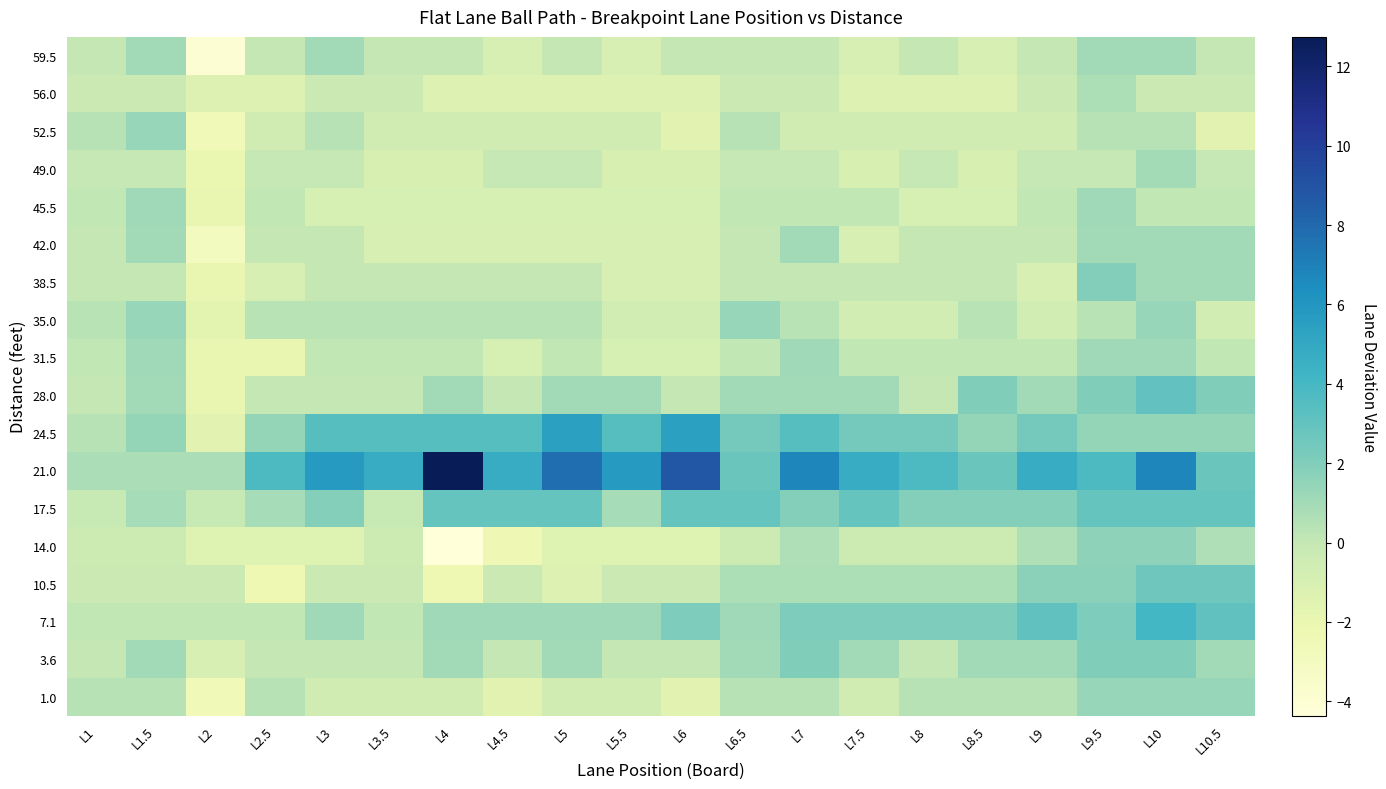

Reading left to right, extract all data points from this chart.

59.5: L1=0.0	L1.5=1.0	L2=-4.0	L2.5=0.0	L3=1.0	L3.5=0.0	L4=0.0	L4.5=-1.0	L5=0.0	L5.5=-1.0	L6=0.0	L6.5=0.0	L7=0.0	L7.5=-1.0	L8=0.0	L8.5=-1.0	L9=0.0	L9.5=1.0	L10=1.0	L10.5=0.0
56.0: L1=-0.3	L1.5=-0.3	L2=-1.3	L2.5=-1.3	L3=-0.3	L3.5=-0.3	L4=-1.3	L4.5=-1.3	L5=-1.3	L5.5=-1.3	L6=-1.3	L6.5=-0.3	L7=-0.3	L7.5=-1.3	L8=-1.3	L8.5=-1.3	L9=-0.3	L9.5=0.7	L10=-0.3	L10.5=-0.3
52.5: L1=0.4	L1.5=1.4	L2=-2.6	L2.5=-0.6	L3=0.4	L3.5=-0.6	L4=-0.6	L4.5=-0.6	L5=-0.6	L5.5=-0.6	L6=-1.6	L6.5=0.4	L7=-0.6	L7.5=-0.6	L8=-0.6	L8.5=-0.6	L9=-0.6	L9.5=0.4	L10=0.4	L10.5=-1.6
49.0: L1=-0.0	L1.5=-0.0	L2=-2.0	L2.5=-0.0	L3=-0.0	L3.5=-1.0	L4=-1.0	L4.5=-0.0	L5=-0.0	L5.5=-1.0	L6=-1.0	L6.5=-0.0	L7=-0.0	L7.5=-1.0	L8=-0.0	L8.5=-1.0	L9=-0.0	L9.5=-0.0	L10=1.0	L10.5=-0.0
45.5: L1=0.1	L1.5=1.1	L2=-1.9	L2.5=0.1	L3=-0.9	L3.5=-0.9	L4=-0.9	L4.5=-0.9	L5=-0.9	L5.5=-0.9	L6=-0.9	L6.5=0.1	L7=0.1	L7.5=0.1	L8=-0.9	L8.5=-0.9	L9=0.1	L9.5=1.1	L10=0.1	L10.5=0.1
42.0: L1=0.0	L1.5=1.0	L2=-3.0	L2.5=0.0	L3=0.0	L3.5=-1.0	L4=-1.0	L4.5=-1.0	L5=-1.0	L5.5=-1.0	L6=-1.0	L6.5=0.0	L7=1.0	L7.5=-1.0	L8=0.0	L8.5=0.0	L9=0.0	L9.5=1.0	L10=1.0	L10.5=1.0
38.5: L1=-0.0	L1.5=-0.0	L2=-2.0	L2.5=-1.0	L3=-0.0	L3.5=-0.0	L4=-0.0	L4.5=-0.0	L5=-0.0	L5.5=-1.0	L6=-1.0	L6.5=-0.0	L7=-0.0	L7.5=-0.0	L8=-0.0	L8.5=-0.0	L9=-1.0	L9.5=2.0	L10=1.0	L10.5=1.0
35.0: L1=0.4	L1.5=1.4	L2=-1.6	L2.5=0.4	L3=0.4	L3.5=0.4	L4=0.4	L4.5=0.4	L5=0.4	L5.5=-0.6	L6=-0.6	L6.5=1.4	L7=0.4	L7.5=-0.6	L8=-0.6	L8.5=0.4	L9=-0.6	L9.5=0.4	L10=1.4	L10.5=-0.6
31.5: L1=0.1	L1.5=1.1	L2=-1.9	L2.5=-1.9	L3=0.1	L3.5=0.1	L4=0.1	L4.5=-0.9	L5=0.1	L5.5=-0.9	L6=-0.9	L6.5=0.1	L7=1.1	L7.5=0.1	L8=0.1	L8.5=0.1	L9=0.1	L9.5=1.1	L10=1.1	L10.5=0.1
28.0: L1=0.0	L1.5=1.0	L2=-2.0	L2.5=0.0	L3=0.0	L3.5=0.0	L4=1.0	L4.5=0.0	L5=1.0	L5.5=1.0	L6=0.0	L6.5=1.0	L7=1.0	L7.5=1.0	L8=0.0	L8.5=2.0	L9=1.0	L9.5=2.0	L10=3.0	L10.5=2.0
24.5: L1=0.4	L1.5=1.4	L2=-1.6	L2.5=1.4	L3=3.4	L3.5=3.4	L4=3.4	L4.5=3.4	L5=5.4	L5.5=3.4	L6=5.4	L6.5=2.4	L7=3.4	L7.5=2.4	L8=2.4	L8.5=1.4	L9=2.4	L9.5=1.4	L10=1.4	L10.5=1.4
21.0: L1=0.7	L1.5=0.7	L2=0.7	L2.5=3.7	L3=5.7	L3.5=4.7	L4=12.7	L4.5=4.7	L5=7.7	L5.5=5.7	L6=8.7	L6.5=2.7	L7=6.7	L7.5=4.7	L8=3.7	L8.5=2.7	L9=4.7	L9.5=3.7	L10=6.7	L10.5=2.7
17.5: L1=-0.1	L1.5=0.9	L2=-0.1	L2.5=0.9	L3=1.9	L3.5=-0.1	L4=2.9	L4.5=2.9	L5=2.9	L5.5=0.9	L6=2.9	L6.5=2.9	L7=1.9	L7.5=2.9	L8=1.9	L8.5=1.9	L9=1.9	L9.5=2.9	L10=2.9	L10.5=2.9
14.0: L1=-0.4	L1.5=-0.4	L2=-1.4	L2.5=-1.4	L3=-1.4	L3.5=-0.4	L4=-4.4	L4.5=-2.4	L5=-1.4	L5.5=-1.4	L6=-1.4	L6.5=-0.4	L7=0.6	L7.5=-0.4	L8=-0.4	L8.5=-0.4	L9=0.6	L9.5=1.6	L10=1.6	L10.5=0.6
10.5: L1=-0.3	L1.5=-0.3	L2=-0.3	L2.5=-2.3	L3=-0.3	L3.5=-0.3	L4=-2.3	L4.5=-0.3	L5=-1.3	L5.5=-0.3	L6=-0.3	L6.5=0.7	L7=0.7	L7.5=0.7	L8=0.7	L8.5=0.7	L9=1.7	L9.5=1.7	L10=2.7	L10.5=2.7
7.1: L1=0.1	L1.5=0.1	L2=0.1	L2.5=0.1	L3=1.1	L3.5=0.1	L4=1.1	L4.5=1.1	L5=1.1	L5.5=1.1	L6=2.1	L6.5=1.1	L7=2.1	L7.5=2.1	L8=2.1	L8.5=2.1	L9=3.1	L9.5=2.1	L10=4.1	L10.5=3.1
3.6: L1=0.0	L1.5=1.0	L2=-1.0	L2.5=0.0	L3=0.0	L3.5=0.0	L4=1.0	L4.5=0.0	L5=1.0	L5.5=0.0	L6=0.0	L6.5=1.0	L7=2.0	L7.5=1.0	L8=0.0	L8.5=1.0	L9=1.0	L9.5=2.0	L10=2.0	L10.5=1.0
1.0: L1=0.4	L1.5=0.4	L2=-2.6	L2.5=0.4	L3=-0.6	L3.5=-0.6	L4=-0.6	L4.5=-1.6	L5=-0.6	L5.5=-0.6	L6=-1.6	L6.5=0.4	L7=0.4	L7.5=-0.6	L8=0.4	L8.5=0.4	L9=0.4	L9.5=1.4	L10=1.4	L10.5=1.4